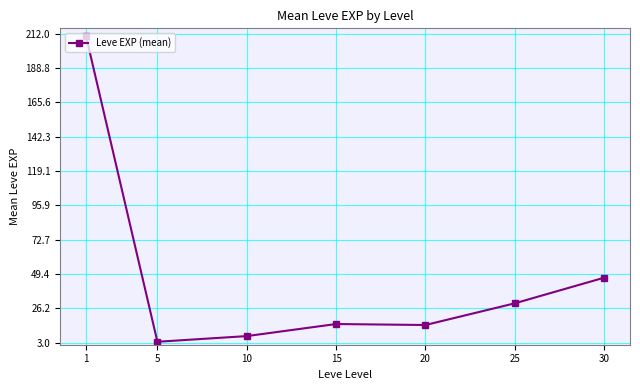

True or false: the data shows 7.5 at 10.

True